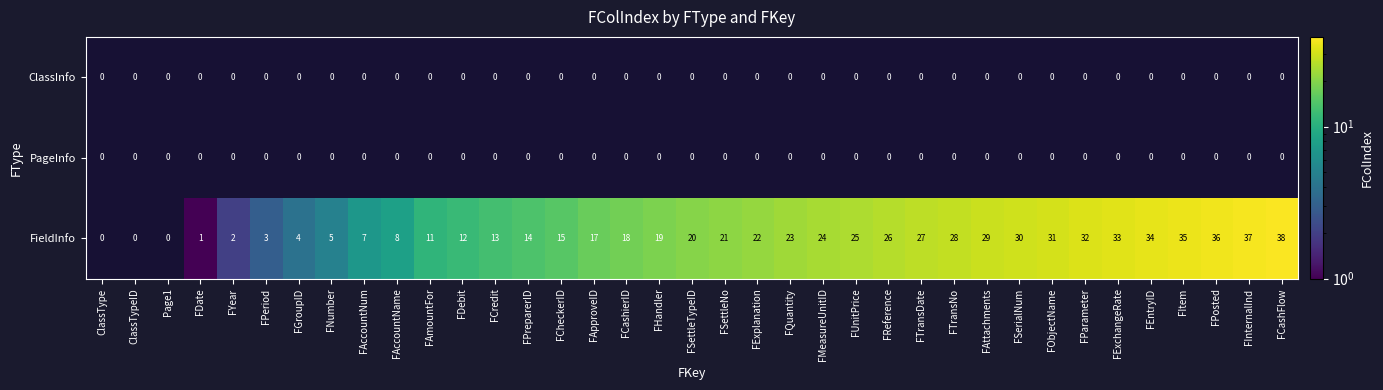

The value of ClassInfo at FAmountFor is 0. True or false?

True